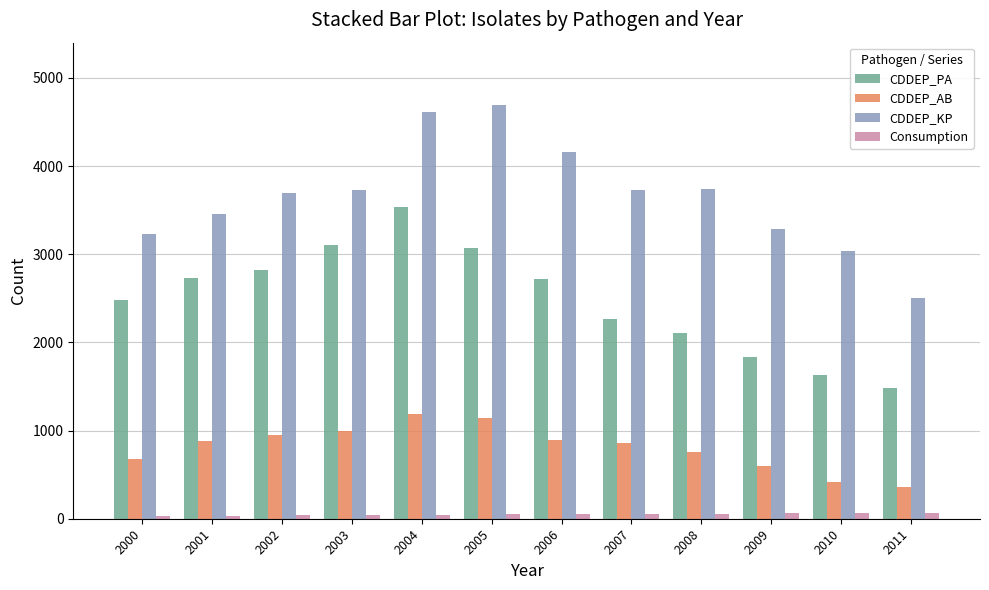

What is the sum of the CDDEP_PA values at 2007 and 2003?

5368